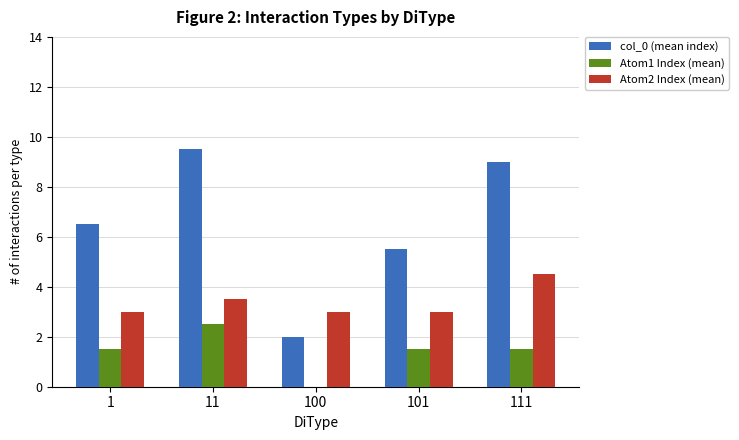

What is the total value across all series at 1?

11.0